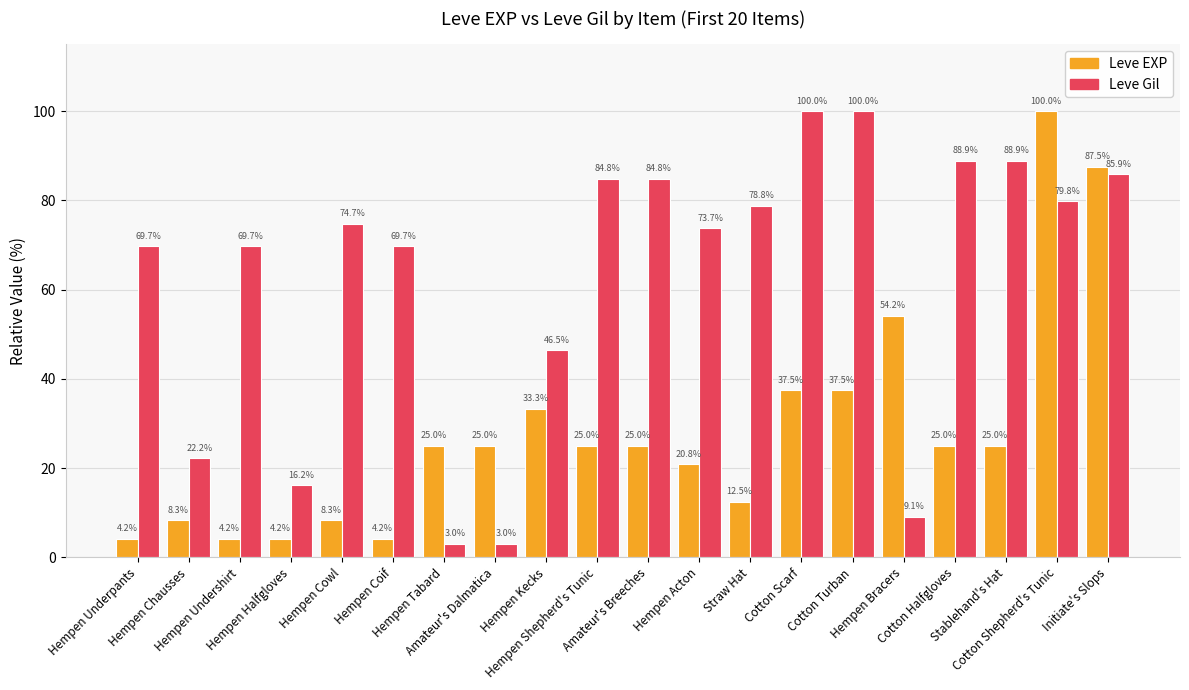

Are the bars horizontal?

No